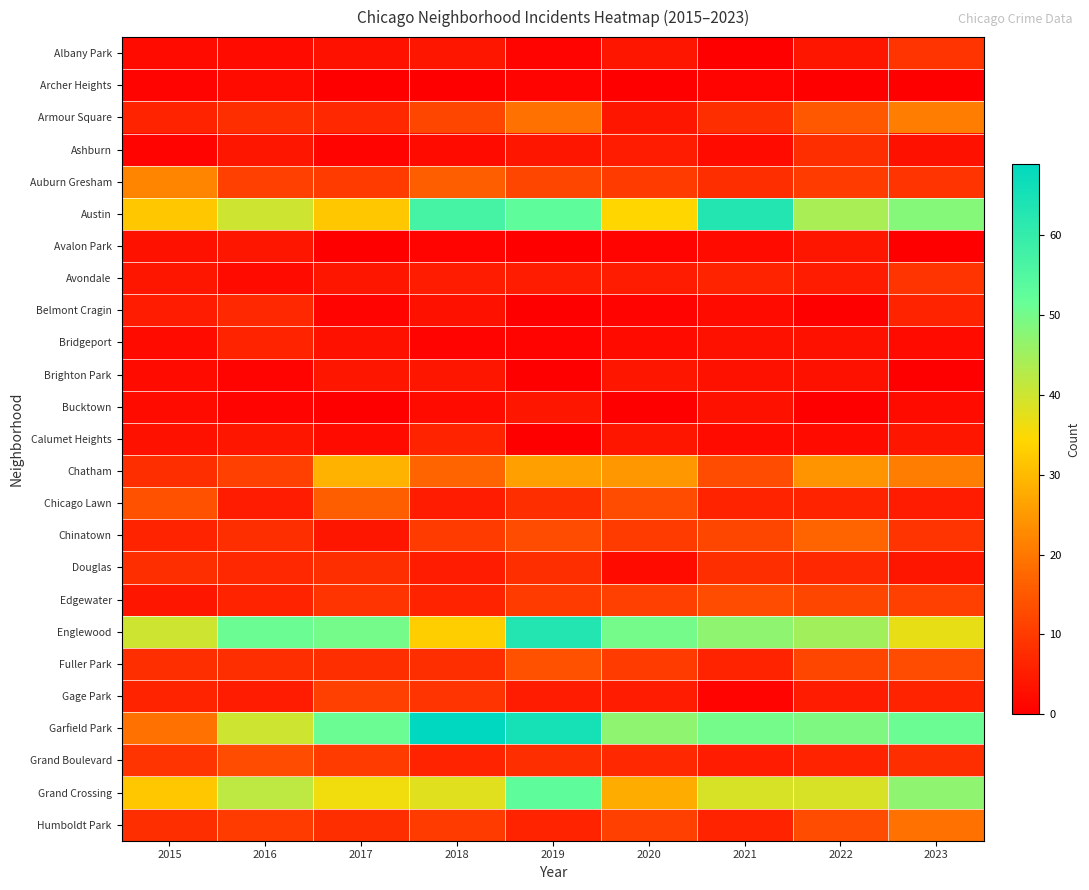

Reading left to right, list all the values displayed in this chart.

Albany Park: 2015=2	2016=2	2017=3	2018=4	2019=1	2020=4	2021=0	2022=4	2023=9
Archer Heights: 2015=1	2016=2	2017=0	2018=0	2019=1	2020=0	2021=1	2022=0	2023=0
Armour Square: 2015=6	2016=8	2017=7	2018=12	2019=19	2020=4	2021=8	2022=15	2023=21
Ashburn: 2015=1	2016=4	2017=1	2018=2	2019=4	2020=5	2021=2	2022=8	2023=3
Auburn Gresham: 2015=22	2016=11	2017=10	2018=16	2019=12	2020=10	2021=8	2022=10	2023=9
Austin: 2015=32	2016=40	2017=32	2018=57	2019=53	2020=34	2021=63	2022=44	2023=48
Avalon Park: 2015=3	2016=4	2017=0	2018=1	2019=0	2020=1	2021=2	2022=4	2023=0
Avondale: 2015=4	2016=2	2017=4	2018=5	2019=5	2020=5	2021=6	2022=5	2023=9
Belmont Cragin: 2015=5	2016=7	2017=1	2018=3	2019=0	2020=1	2021=2	2022=0	2023=6
Bridgeport: 2015=2	2016=6	2017=3	2018=1	2019=1	2020=2	2021=3	2022=3	2023=2
Brighton Park: 2015=2	2016=1	2017=4	2018=4	2019=0	2020=4	2021=3	2022=3	2023=0
Bucktown: 2015=2	2016=1	2017=0	2018=2	2019=4	2020=0	2021=3	2022=0	2023=2
Calumet Heights: 2015=3	2016=4	2017=2	2018=6	2019=0	2020=4	2021=2	2022=2	2023=4
Chatham: 2015=8	2016=11	2017=29	2018=17	2019=26	2020=25	2021=13	2022=24	2023=21
Chicago Lawn: 2015=14	2016=5	2017=16	2018=5	2019=8	2020=13	2021=6	2022=6	2023=5
Chinatown: 2015=6	2016=8	2017=4	2018=10	2019=13	2020=10	2021=12	2022=17	2023=9
Douglas: 2015=8	2016=7	2017=8	2018=5	2019=8	2020=2	2021=8	2022=7	2023=4
Edgewater: 2015=4	2016=6	2017=9	2018=6	2019=10	2020=11	2021=13	2022=12	2023=11
Englewood: 2015=40	2016=51	2017=50	2018=33	2019=63	2020=50	2021=47	2022=45	2023=37
Fuller Park: 2015=8	2016=8	2017=8	2018=8	2019=14	2020=10	2021=6	2022=12	2023=13
Gage Park: 2015=6	2016=5	2017=11	2018=9	2019=5	2020=5	2021=1	2022=5	2023=6
Garfield Park: 2015=19	2016=40	2017=51	2018=69	2019=65	2020=47	2021=50	2022=49	2023=51
Grand Boulevard: 2015=9	2016=13	2017=10	2018=6	2019=8	2020=7	2021=5	2022=6	2023=8
Grand Crossing: 2015=32	2016=42	2017=36	2018=38	2019=53	2020=28	2021=39	2022=39	2023=47
Humboldt Park: 2015=8	2016=10	2017=8	2018=10	2019=6	2020=11	2021=6	2022=13	2023=19